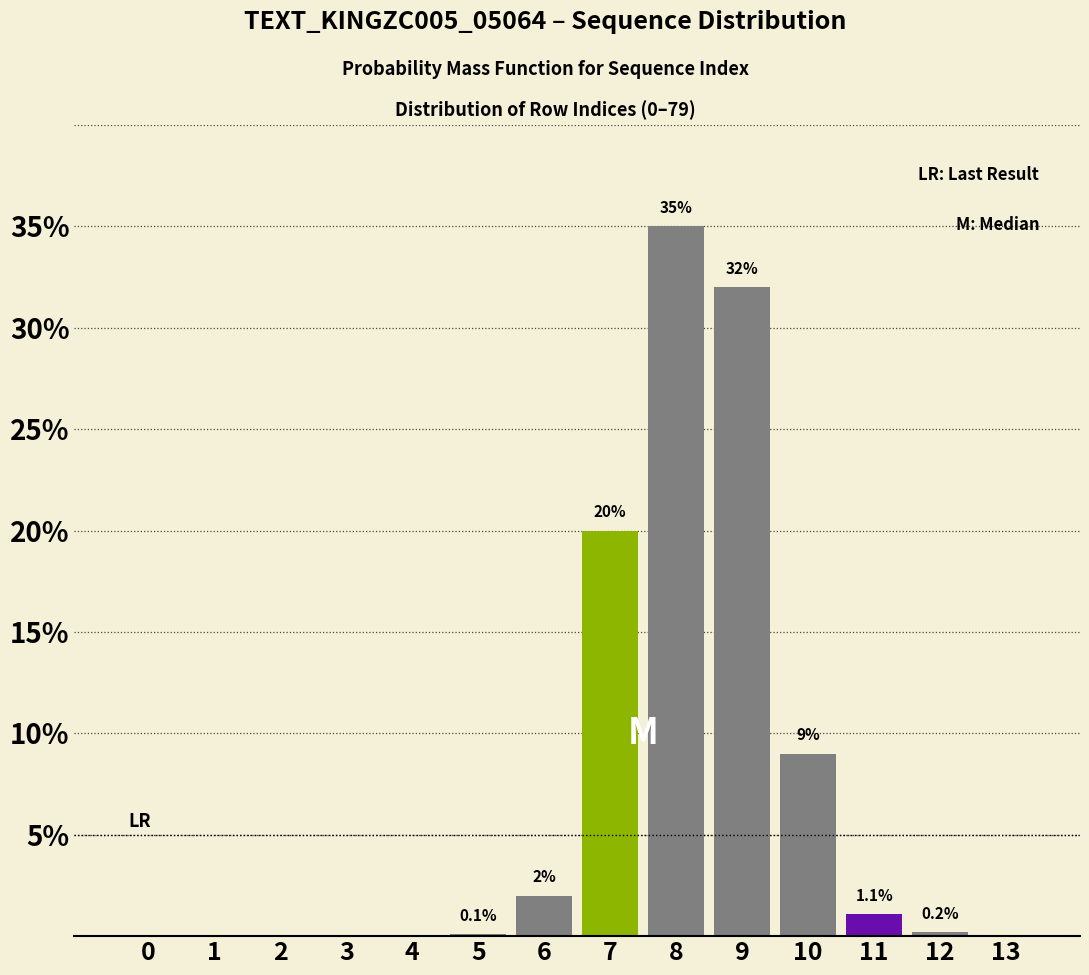

Reading right to left, list all the values displayed in this chart.

13=0.0	12=0.2	11=1.1	10=9.0	9=32.0	8=35.0	7=20.0	6=2.0	5=0.1	4=0.0	3=0.0	2=0.0	1=0.0	0=0.0